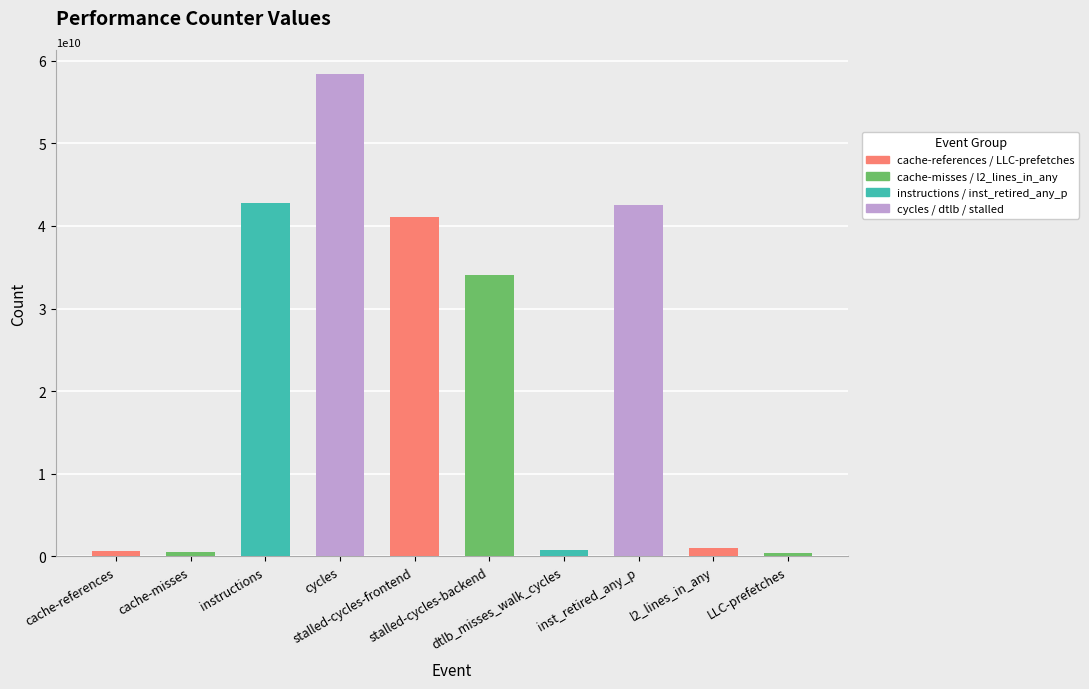

What is the maximum value shown in the chart?

58375388808